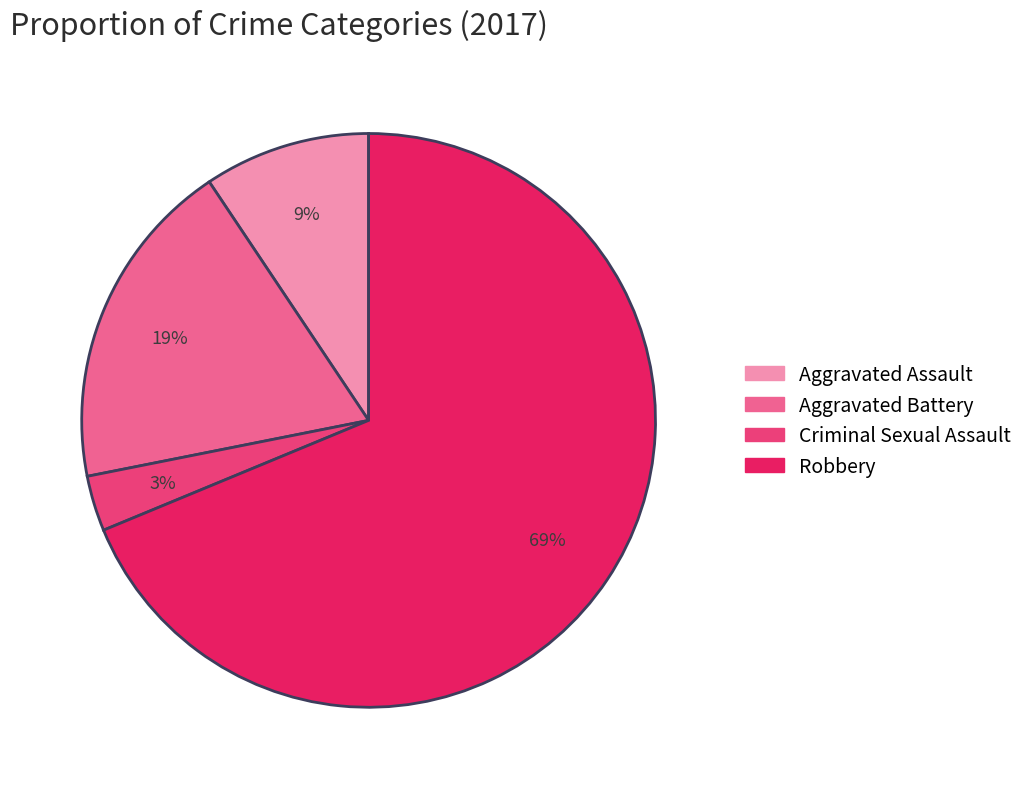

Is it true that Robbery is 69% of the pie?

True